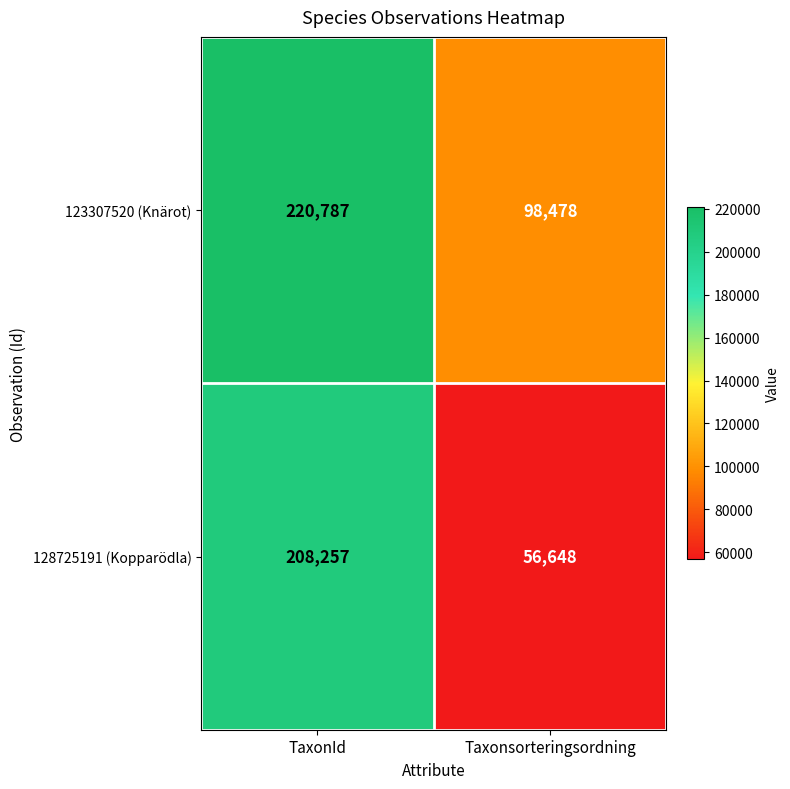

List the series in order of their overall mean, highest first.

123307520 (Knärot), 128725191 (Kopparödla)